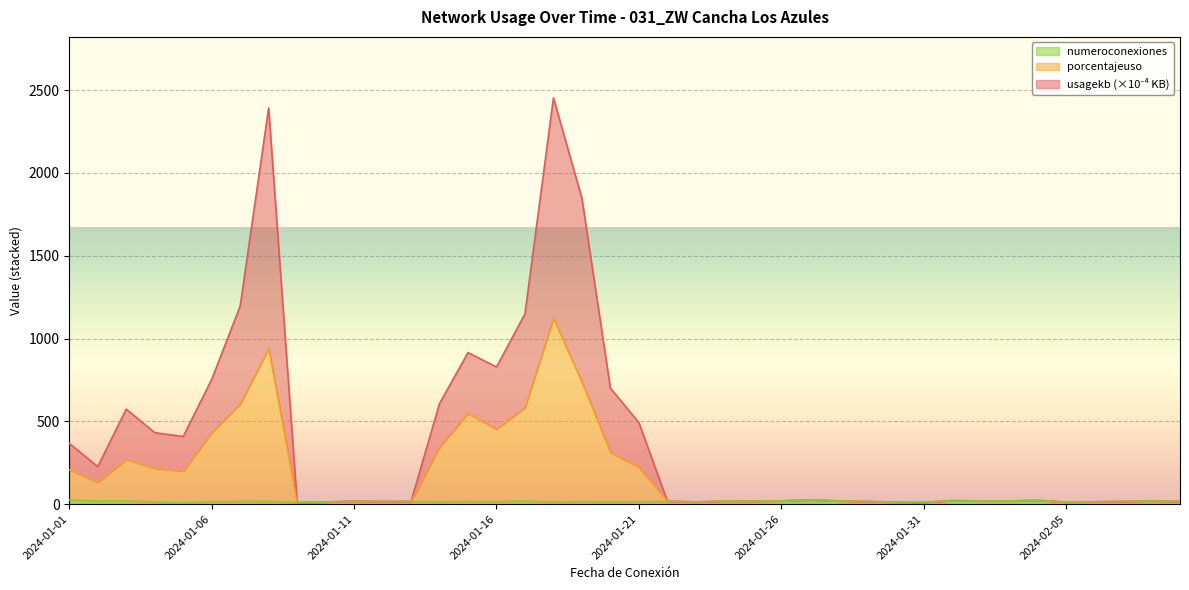

What are all the series names shown in the legend?

usagekb, porcentajeuso, numeroconexiones